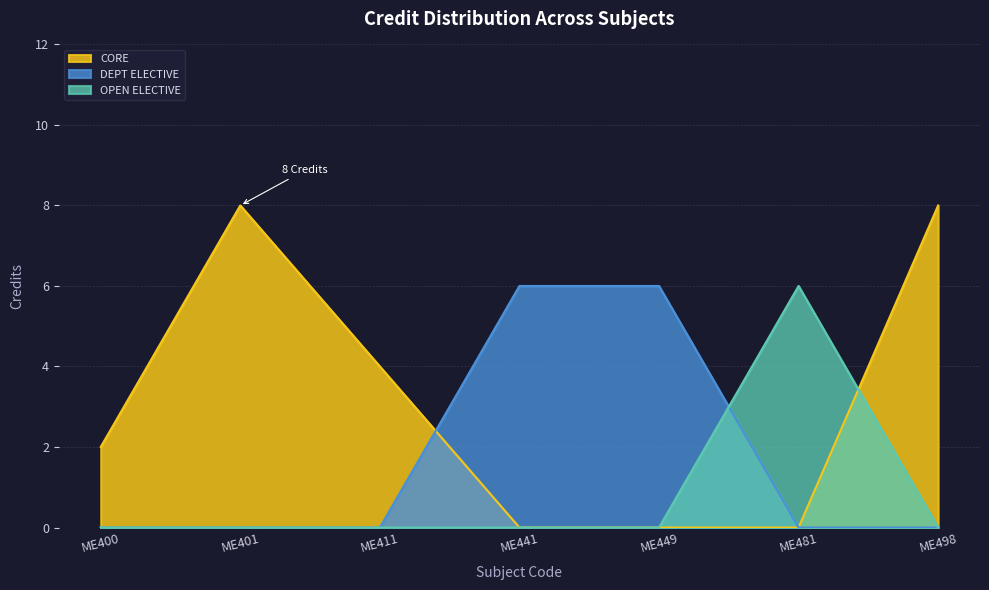

What is the smallest value displayed?

0